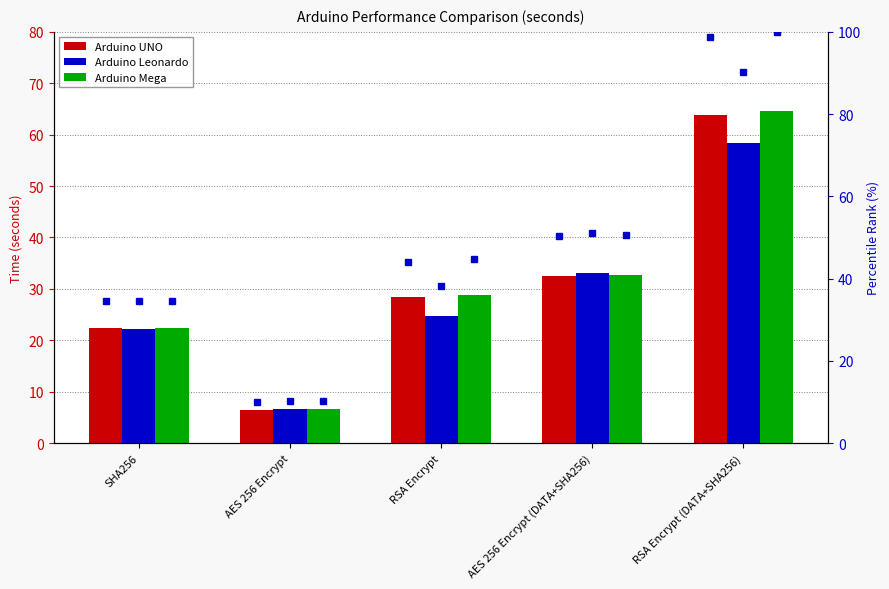

What is the difference between the second highest and minimum values in the Arduino UNO series?

26.1